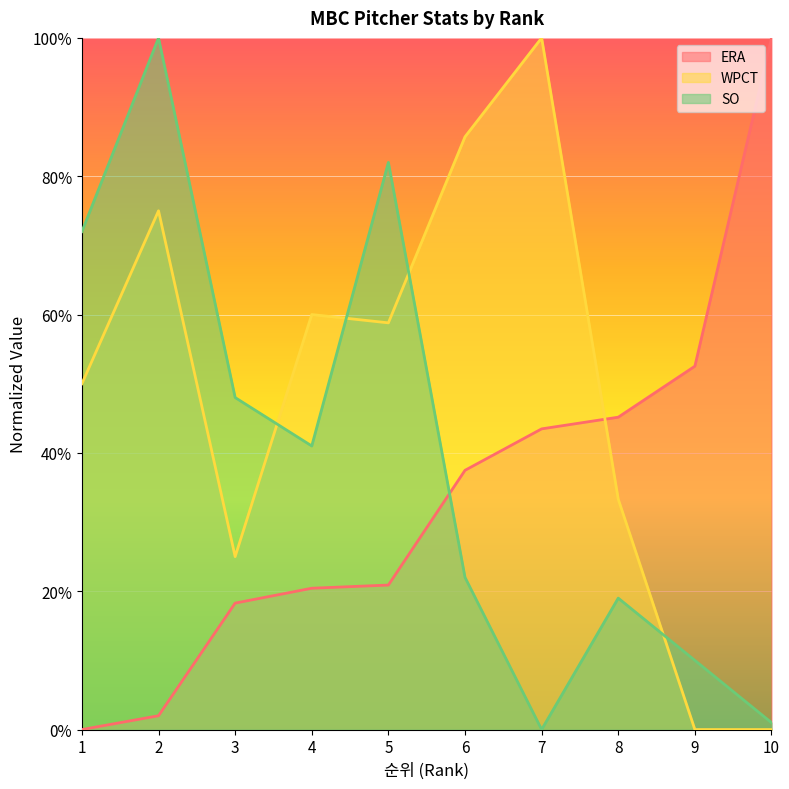

At which label is WPCT closest to 0?

9